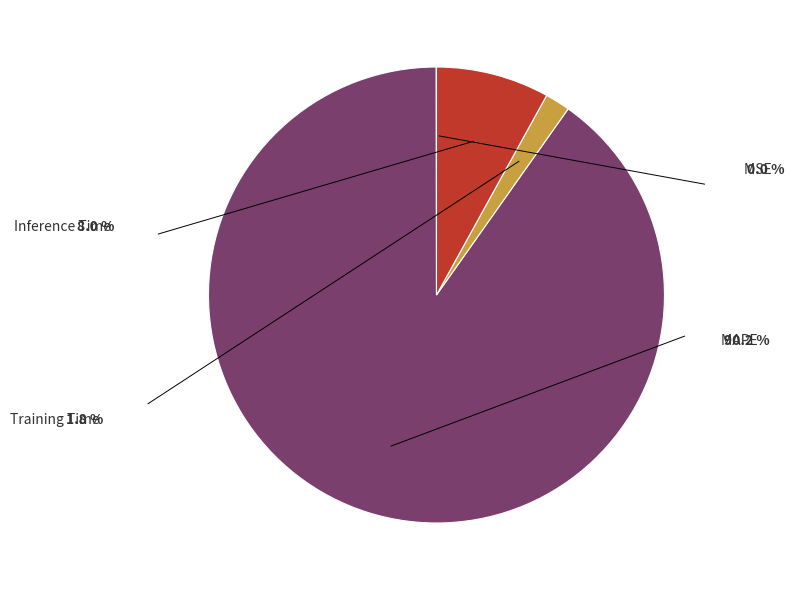

What is the ratio of the value at Inference Time to the value at MAPE?

0.1